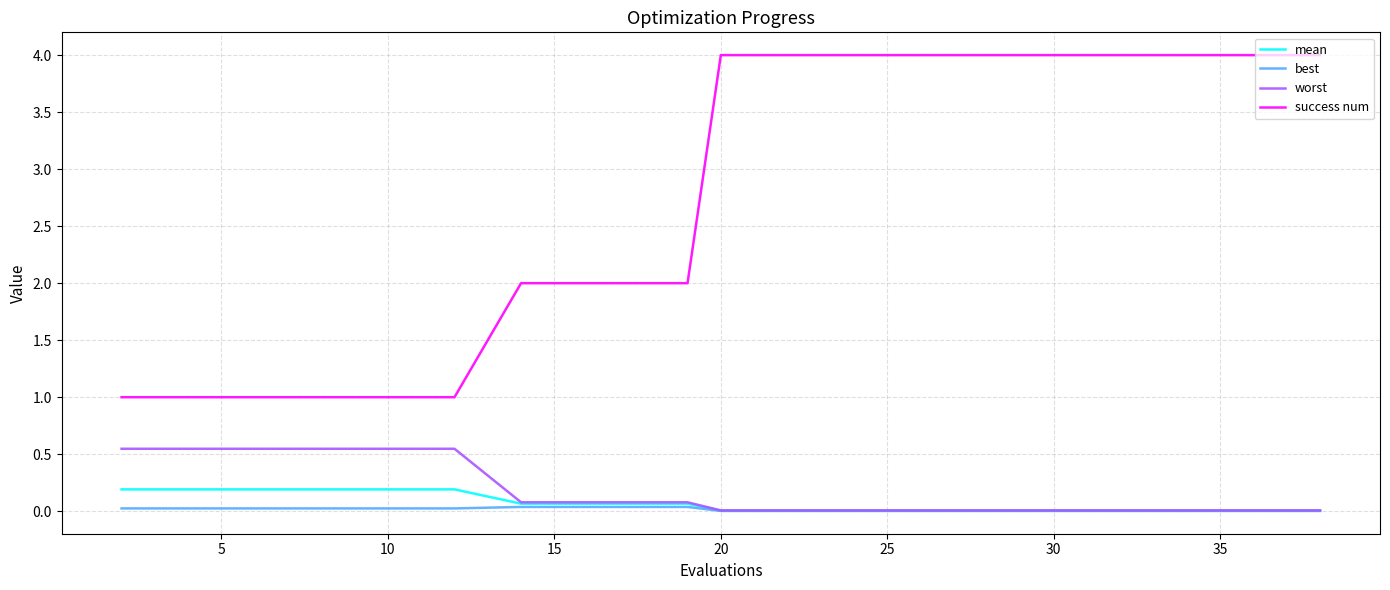

True or false: success num and best cross at least once.

False